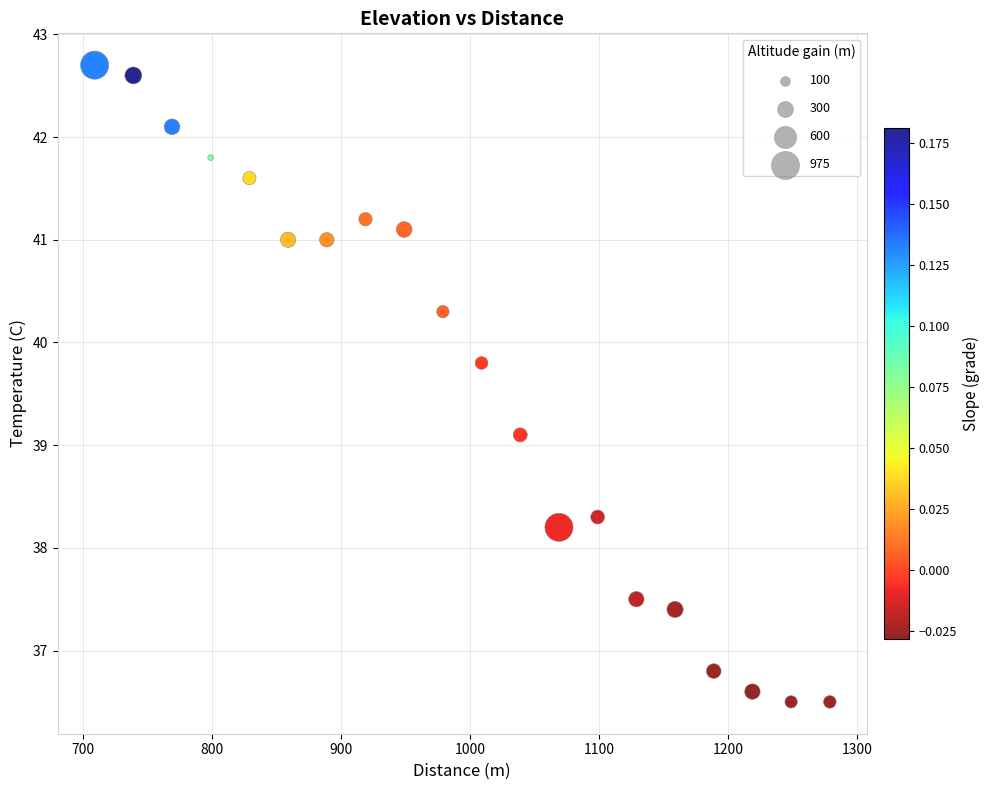

What is the range of Y values (max minus min)?

6.2